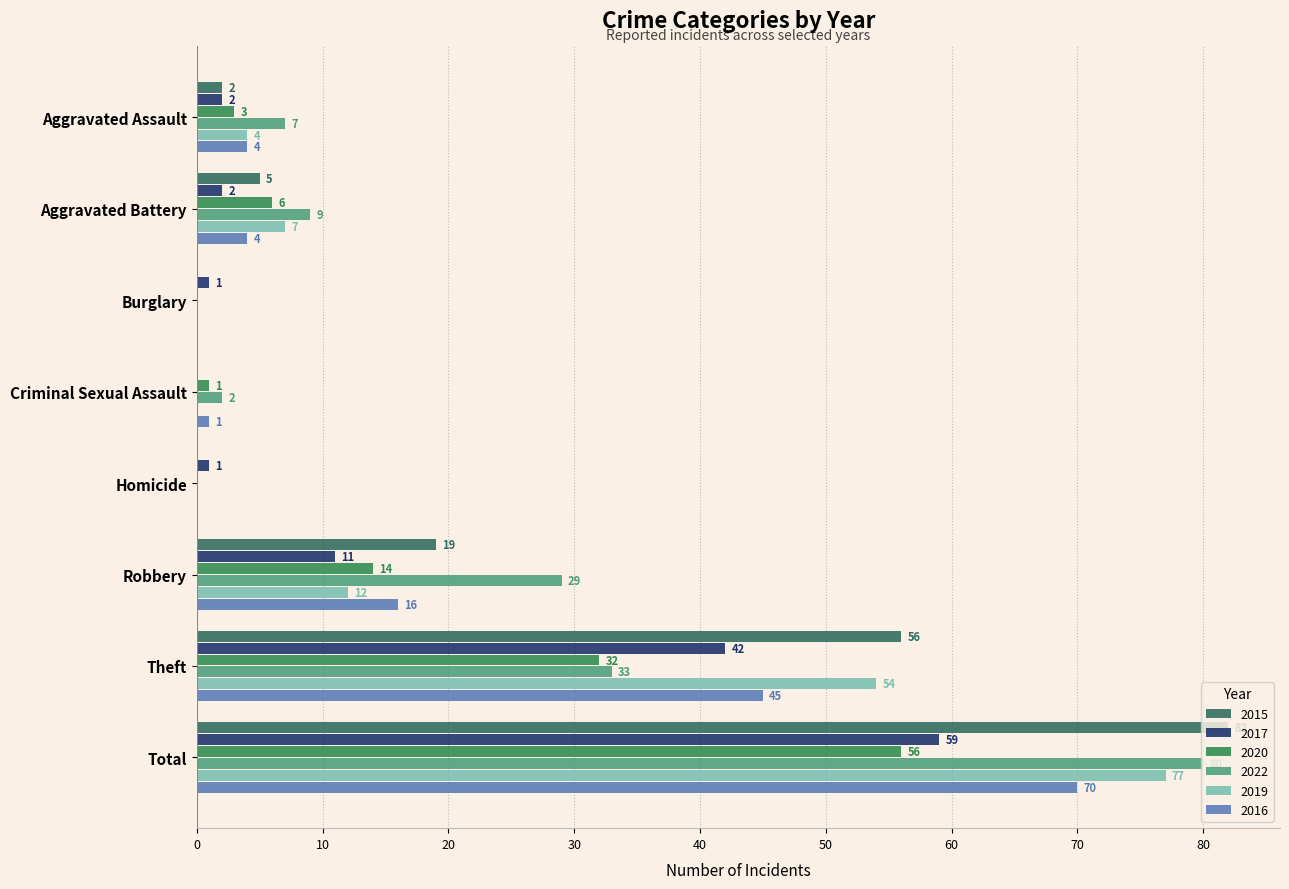

What is the sum of the 2022 values at Criminal Sexual Assault and Total?

82